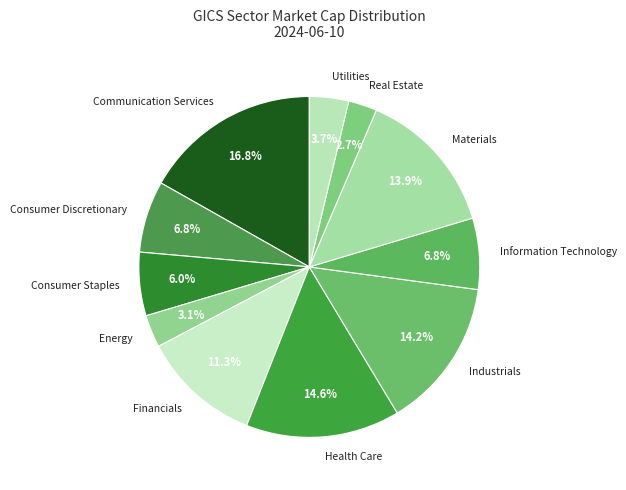

Does Consumer Discretionary account for over 50% of the chart?

No